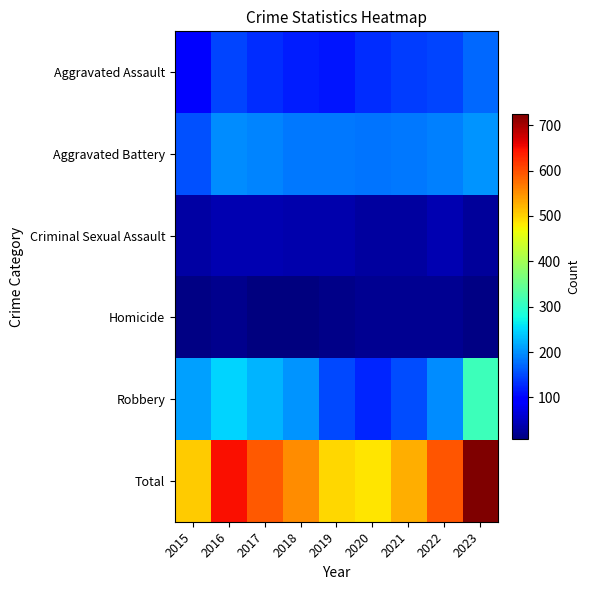

Which series has the largest range (max minus min)?

Total